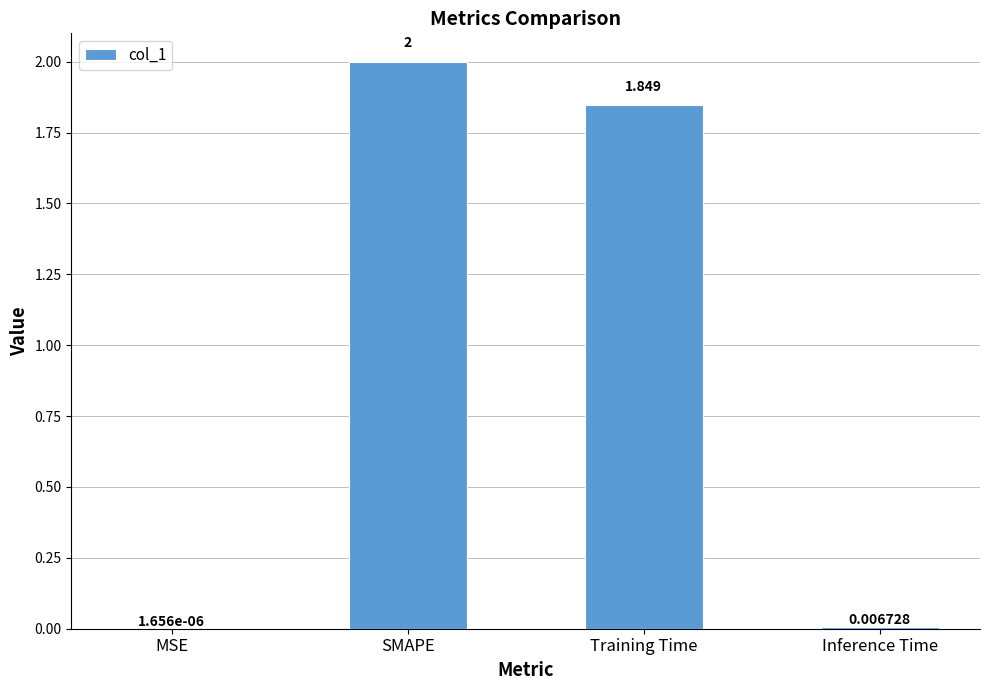

Which has a higher value, MSE or Inference Time?

Inference Time